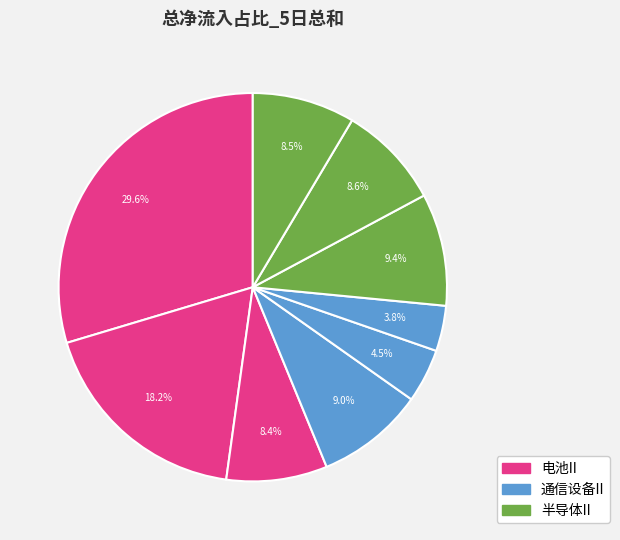

To the nearest percent, what is the average slice percentage?

11%